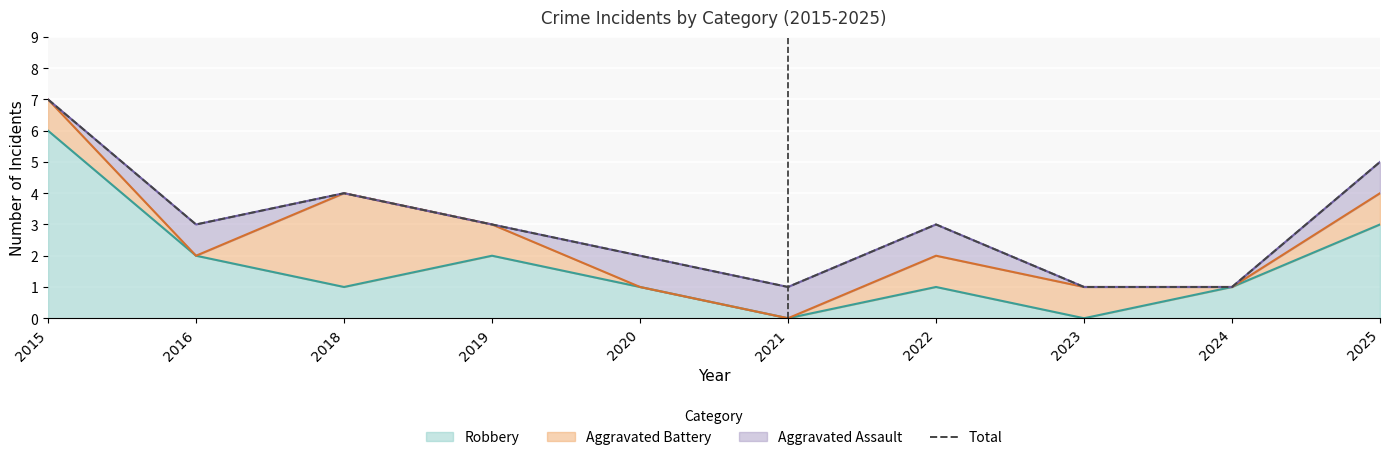

Rank the categories by value from lowest to highest.

2021, 2023, 2024, 2020, 2016, 2019, 2022, 2018, 2025, 2015